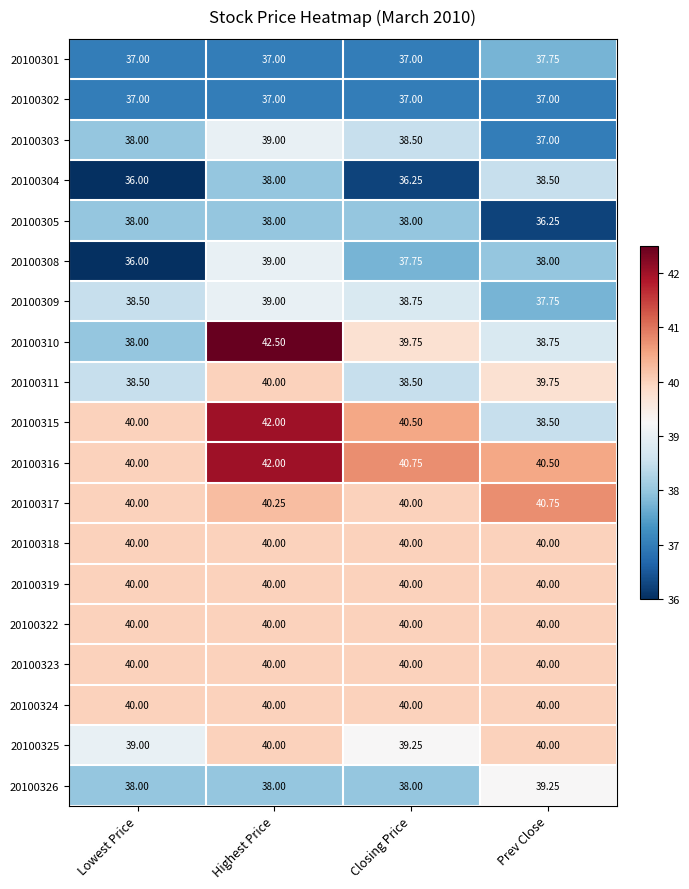

What is the minimum value shown in the chart?

36.0